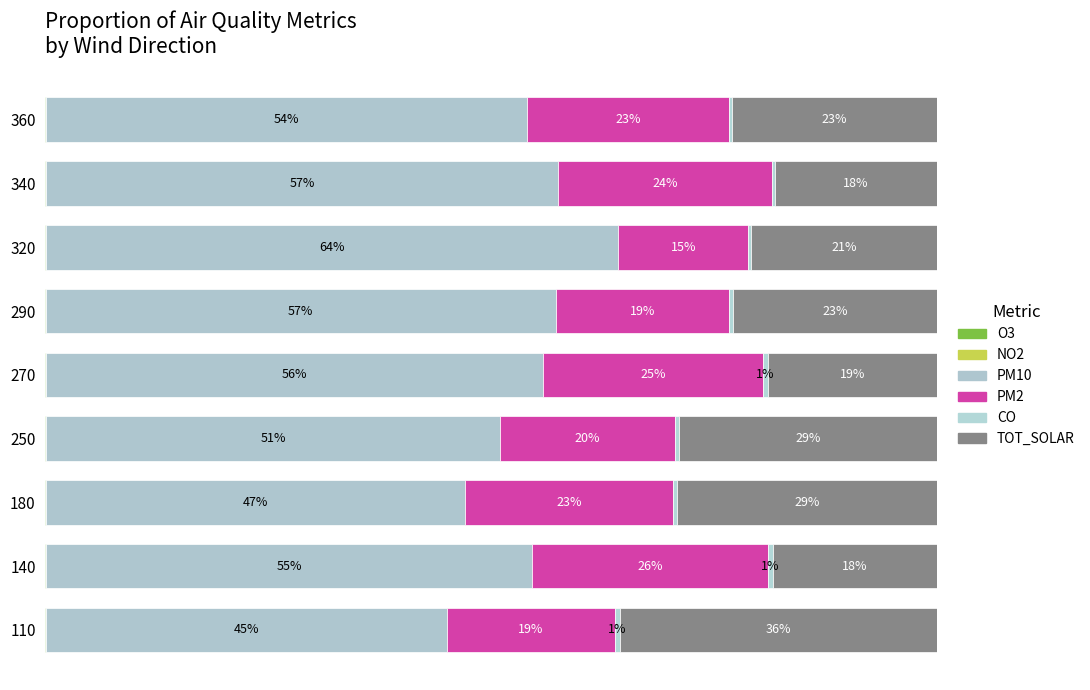

What is the average value of the TOT_SOLAR series?

24.0